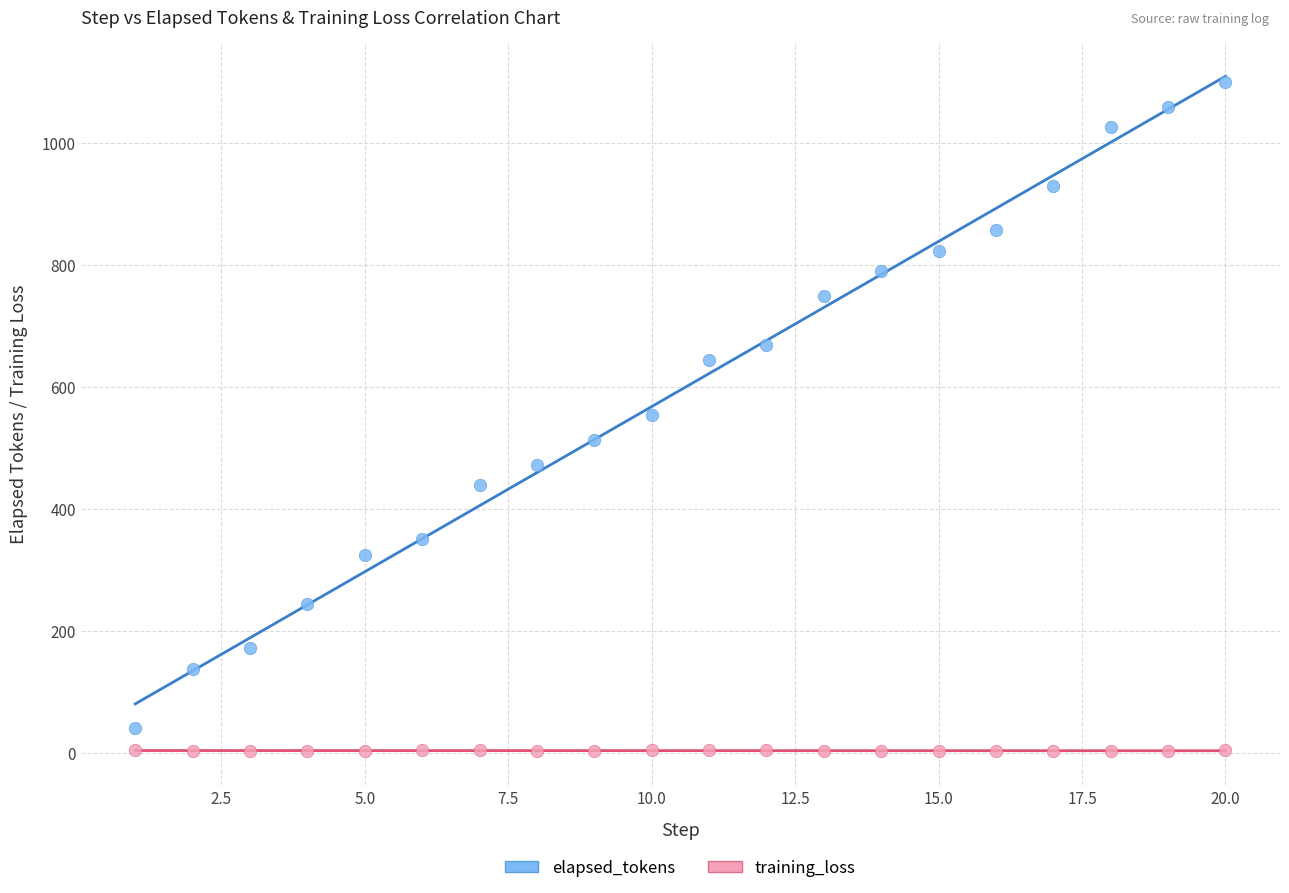

Which series has the widest spread of Y values?

elapsed_tokens